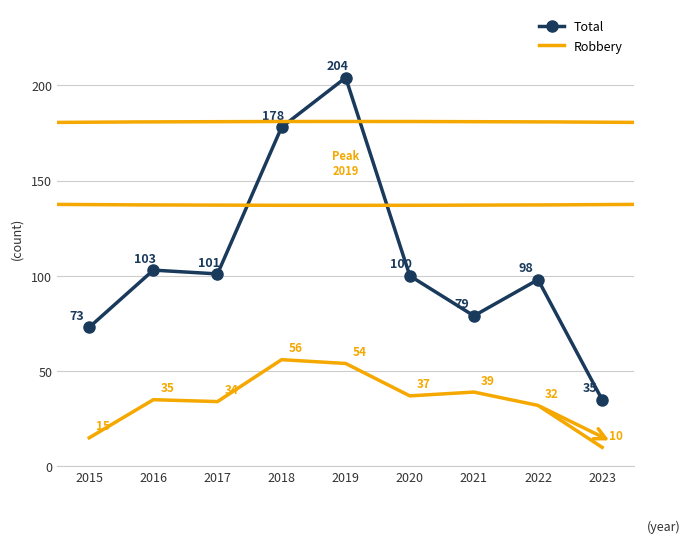

What value does the Robbery series have at 2018, to the nearest 5?

55